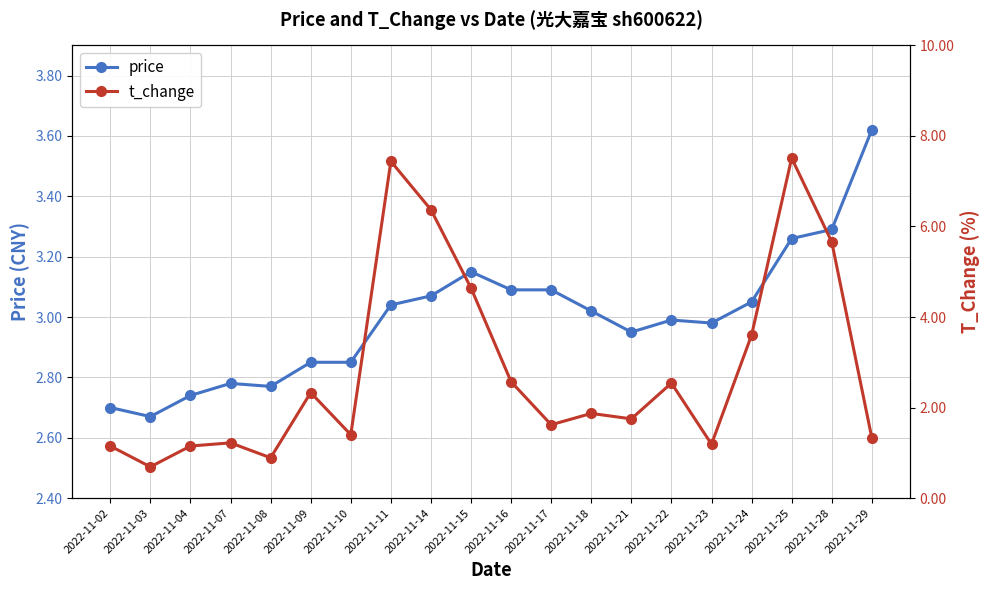

Reading right to left, what are all the values shown in this chart?

price: 2022-11-29=3.6	2022-11-28=3.3	2022-11-25=3.3	2022-11-24=3.0	2022-11-23=3.0	2022-11-22=3.0	2022-11-21=3.0	2022-11-18=3.0	2022-11-17=3.1	2022-11-16=3.1	2022-11-15=3.1	2022-11-14=3.1	2022-11-11=3.0	2022-11-10=2.9	2022-11-09=2.9	2022-11-08=2.8	2022-11-07=2.8	2022-11-04=2.7	2022-11-03=2.7	2022-11-02=2.7
t_change: 2022-11-29=1.3	2022-11-28=5.7	2022-11-25=7.5	2022-11-24=3.6	2022-11-23=1.2	2022-11-22=2.5	2022-11-21=1.8	2022-11-18=1.9	2022-11-17=1.6	2022-11-16=2.6	2022-11-15=4.6	2022-11-14=6.4	2022-11-11=7.4	2022-11-10=1.4	2022-11-09=2.3	2022-11-08=0.9	2022-11-07=1.2	2022-11-04=1.1	2022-11-03=0.7	2022-11-02=1.1